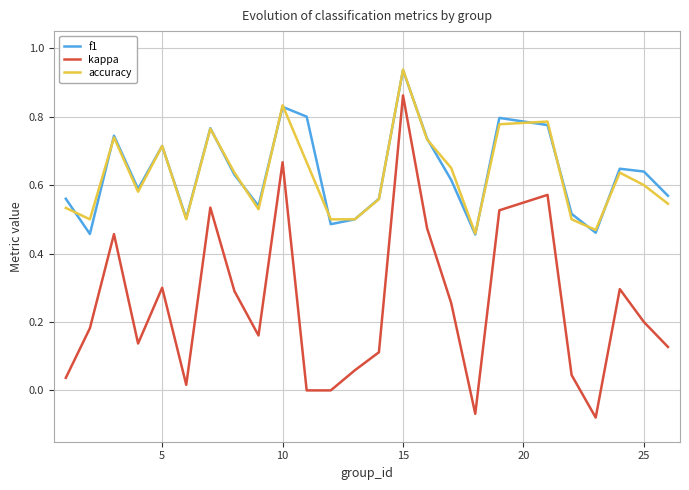

Does the chart display data point markers on the line(s)?

No